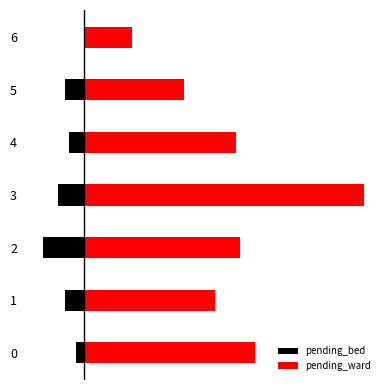

Reading right to left, transcribe all the data shown in this chart.

pending_bed: 0	-22	-17	-30	-47	-21	-9
pending_ward: 56	115	175	322	180	151	197